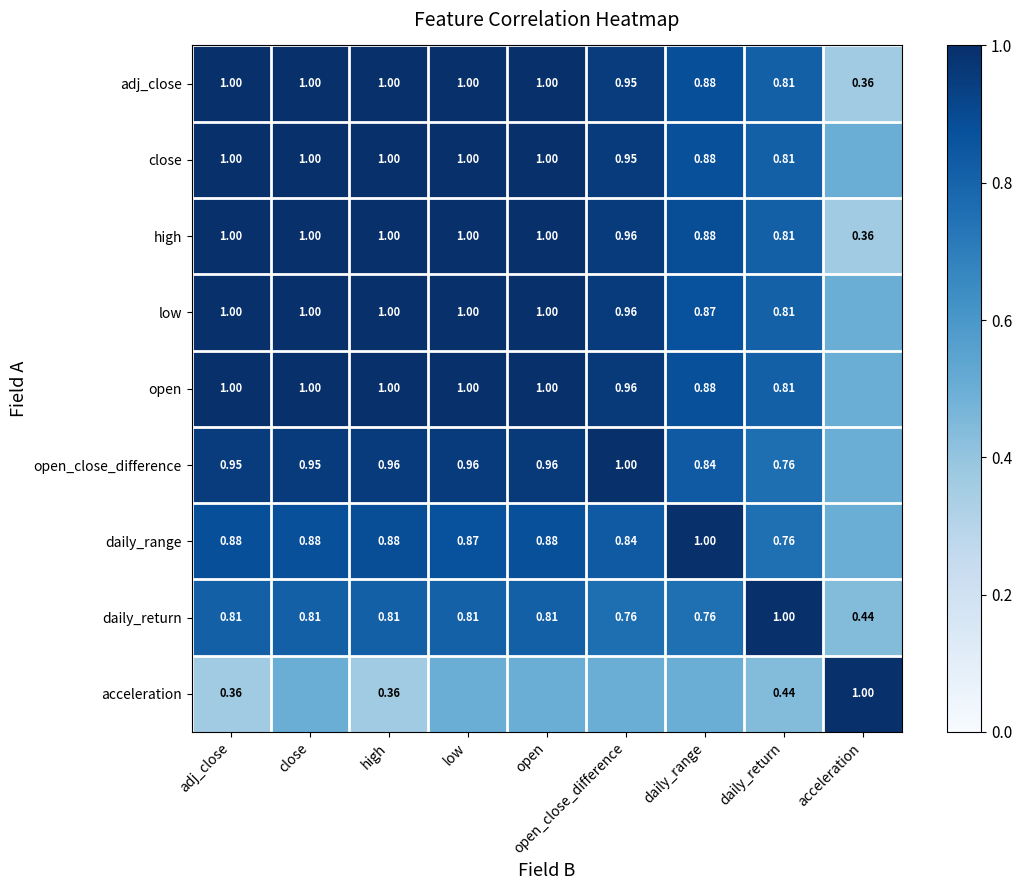

Which category has the highest value in the daily_return series?

daily_return